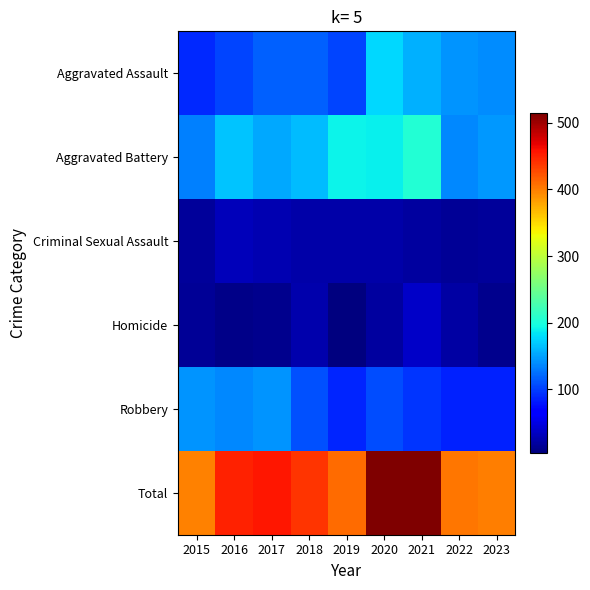

List the series in order of their peak value, lowest first.

Criminal Sexual Assault, Homicide, Robbery, Aggravated Assault, Aggravated Battery, Total